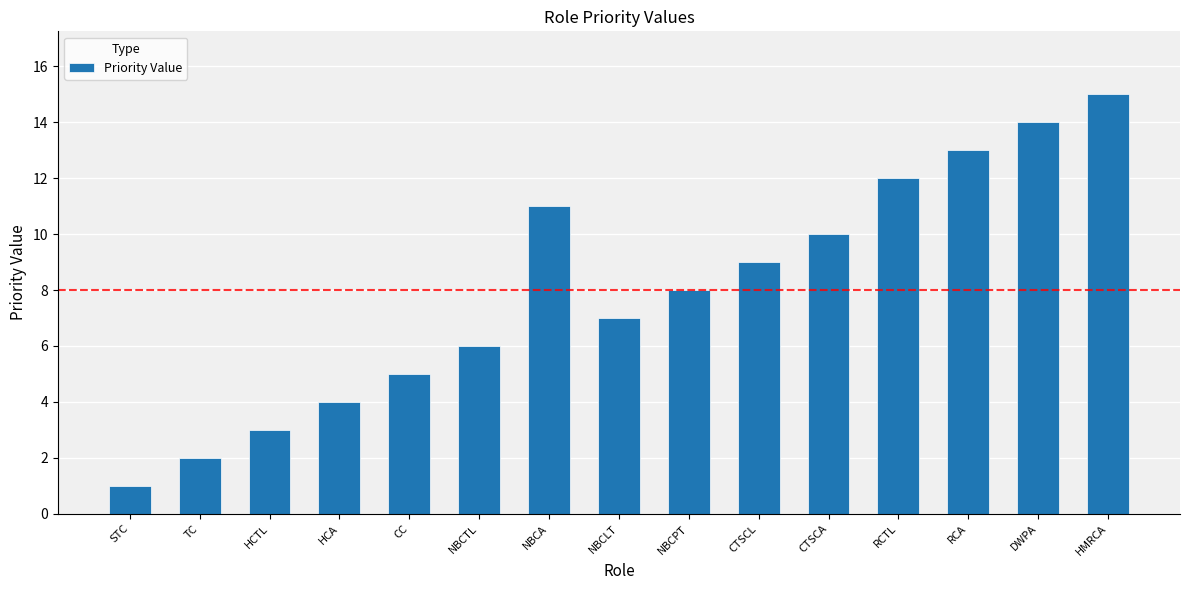

How many values are below 8?

7